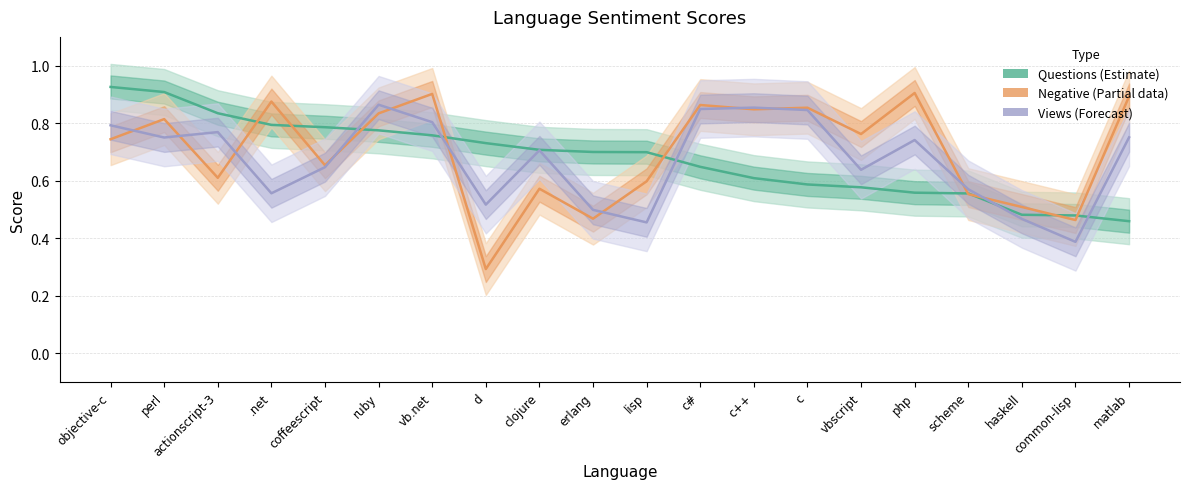

Reading right to left, what are all the values shown in this chart?

Questions (Estimate): 0.5	0.5	0.5	0.6	0.6	0.6	0.6	0.6	0.6	0.7	0.7	0.7	0.7	0.8	0.8	0.8	0.8	0.8	0.9	0.9
Negative (Partial data): 0.9	0.5	0.5	0.6	0.9	0.8	0.9	0.8	0.9	0.6	0.5	0.6	0.3	0.9	0.8	0.7	0.9	0.6	0.8	0.7
Views (Forecast): 0.8	0.4	0.5	0.6	0.7	0.6	0.8	0.9	0.8	0.5	0.5	0.7	0.5	0.8	0.9	0.6	0.6	0.8	0.8	0.8